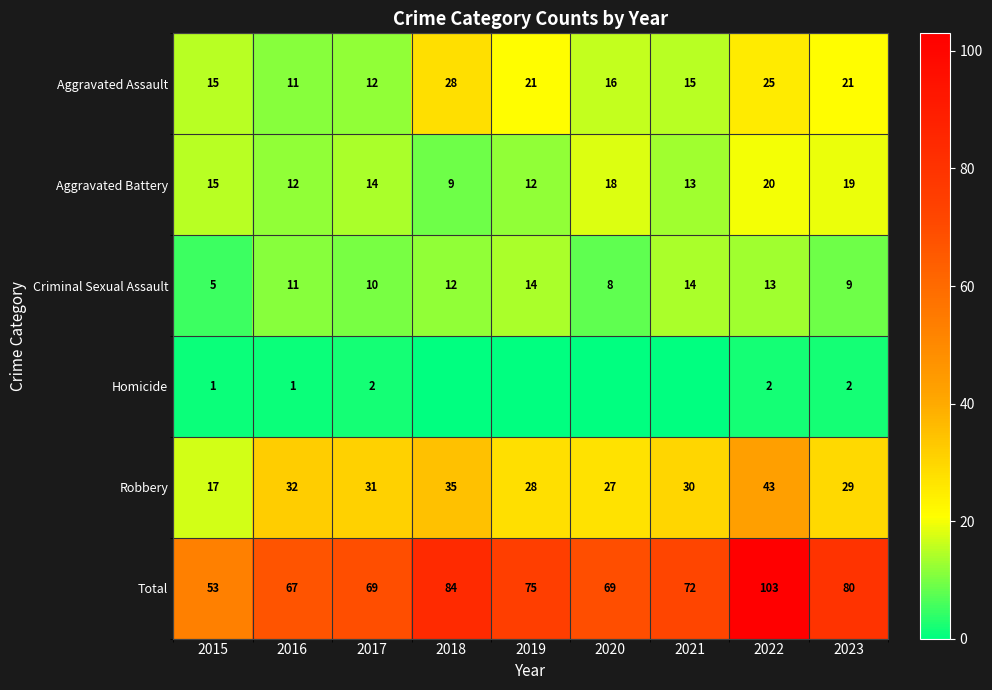

How many data points does each series have?

9